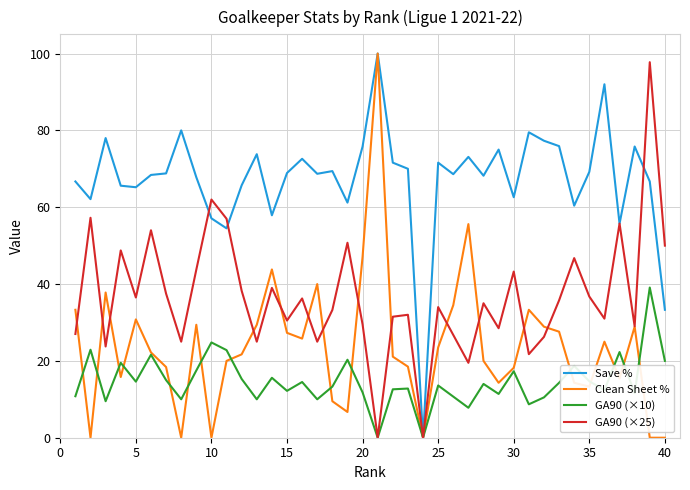

List the series in order of their overall mean, highest first.

Save %, GA90 (×25), Clean Sheet %, GA90 (×10)